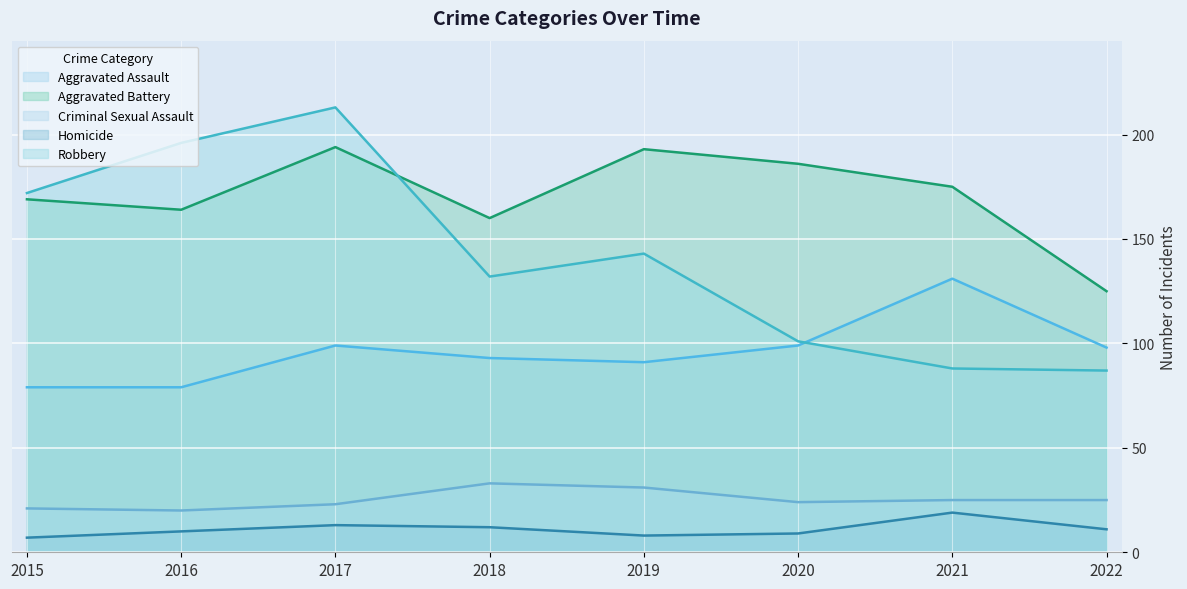

Between which two adjacent categories do Aggravated Battery and Robbery first intersect?

2017 and 2018